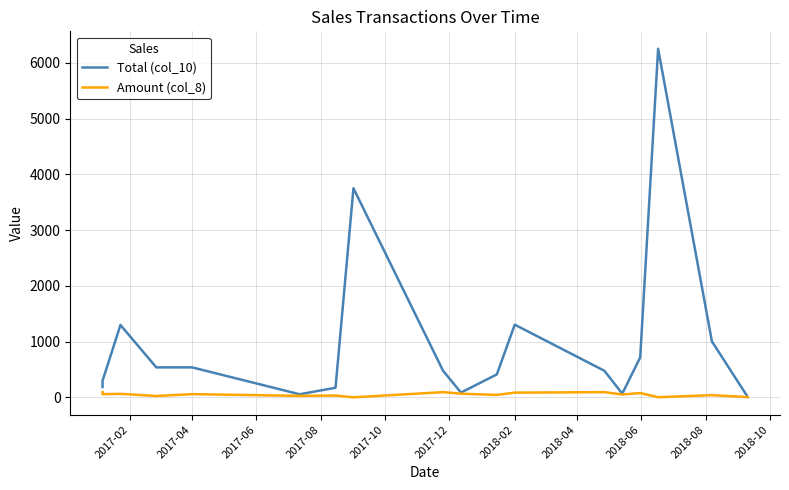

What is the maximum value for Total (col_10)?

6250.0